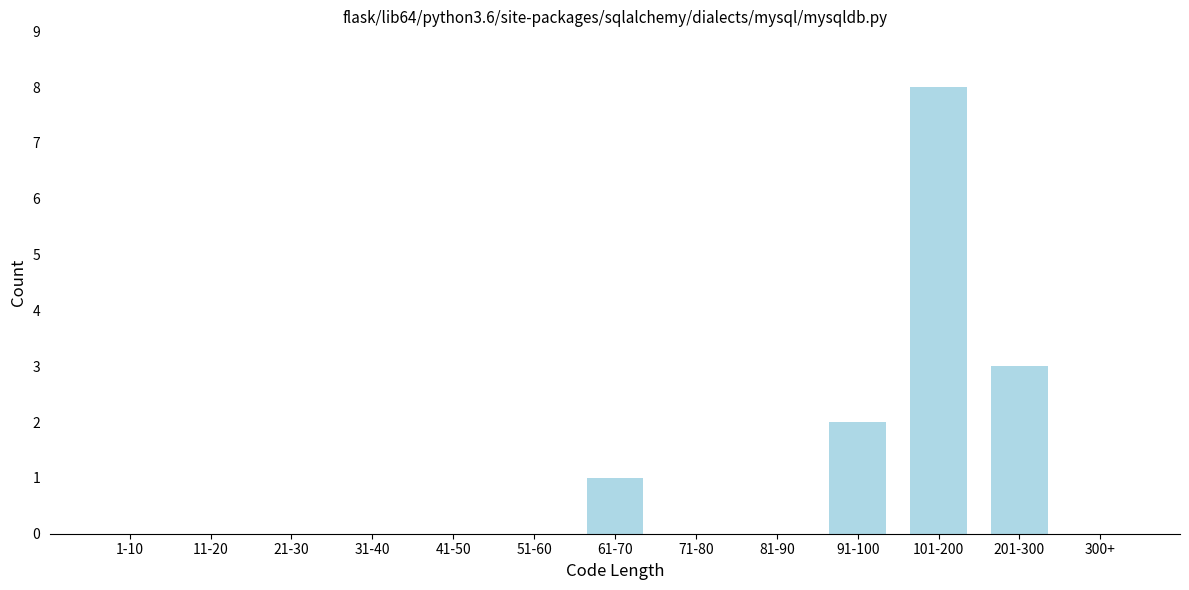

Reading right to left, extract all data points from this chart.

300+=0	201-300=3	101-200=8	91-100=2	81-90=0	71-80=0	61-70=1	51-60=0	41-50=0	31-40=0	21-30=0	11-20=0	1-10=0